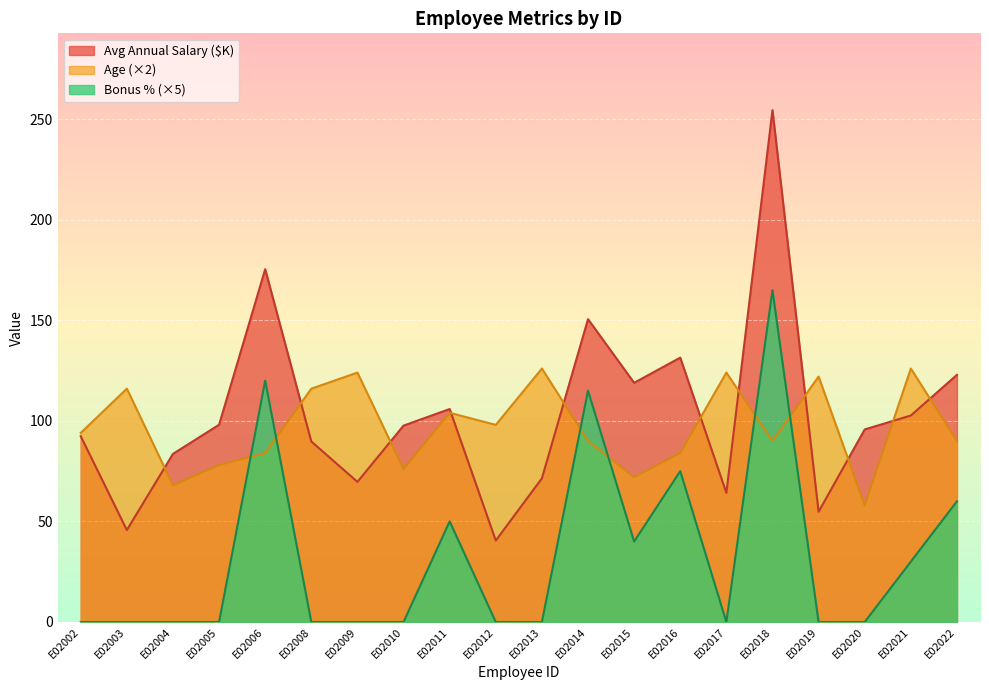

How many intersections are there between Age and Avg Annual Salary ($K)?

11